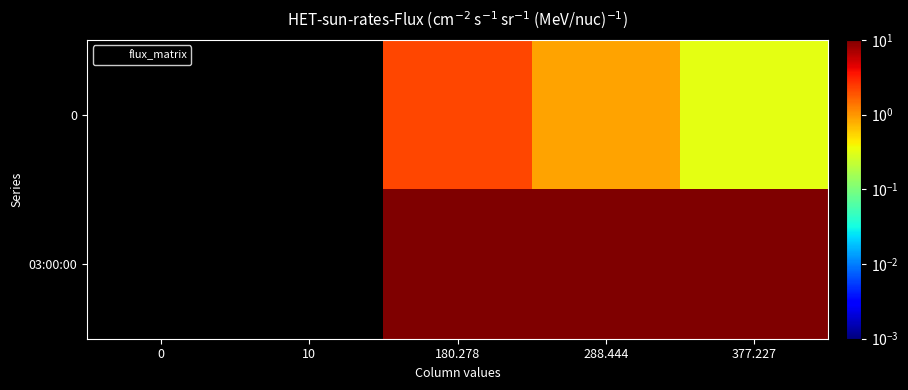

What is the approximate value of 0 at 377.227?

0.3